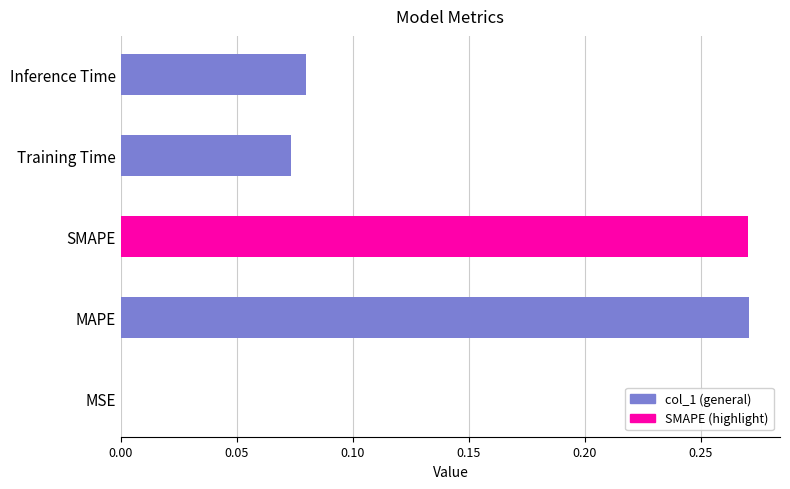

What is the difference between the maximum and minimum values?

0.3